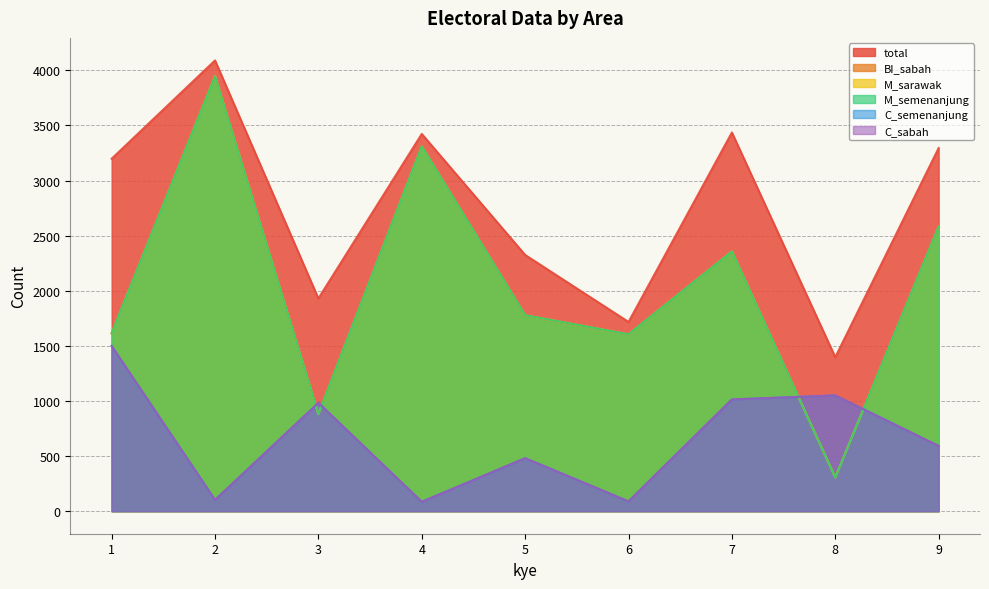

True or false: total and BI_sabah cross at least once.

False